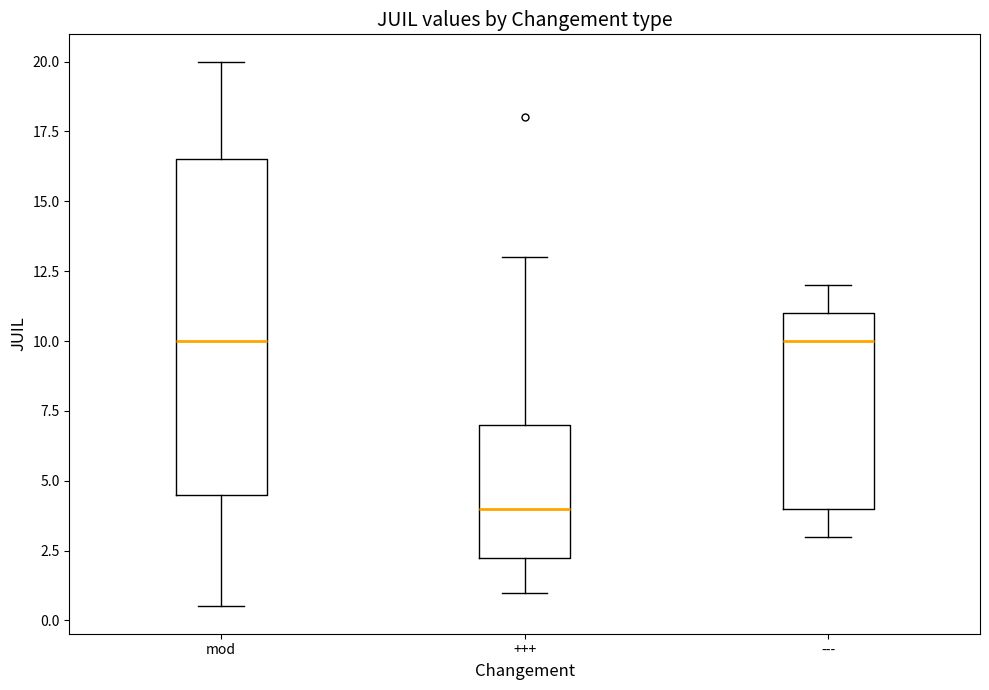

Reading left to right, read every box against the y-axis: the position of its median line, the range the box covers, and the ends of its whiskers. The values are not printed on the chart, so give them approximately, as read against the axis.

mod: median 10.0, box 4.5 to 16.5, whiskers 0.5 to 20.0
+++: median 4.0, box 2.5 to 7.0, whiskers 1.0 to 13.0
---: median 10.0, box 4.0 to 11.0, whiskers 3.0 to 12.0